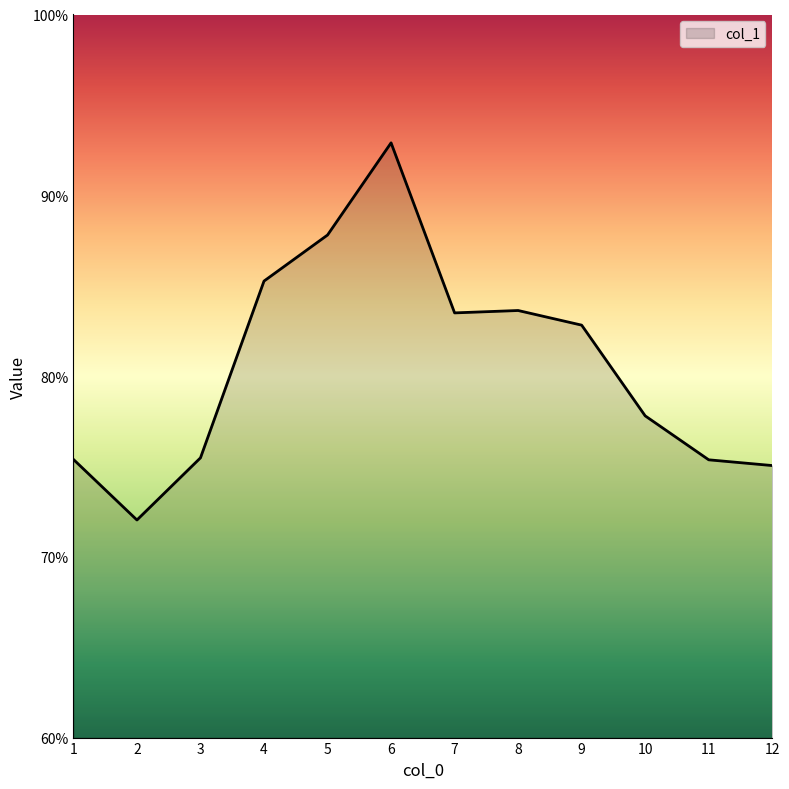

What is the change in value from 8 to 10?

-5.8